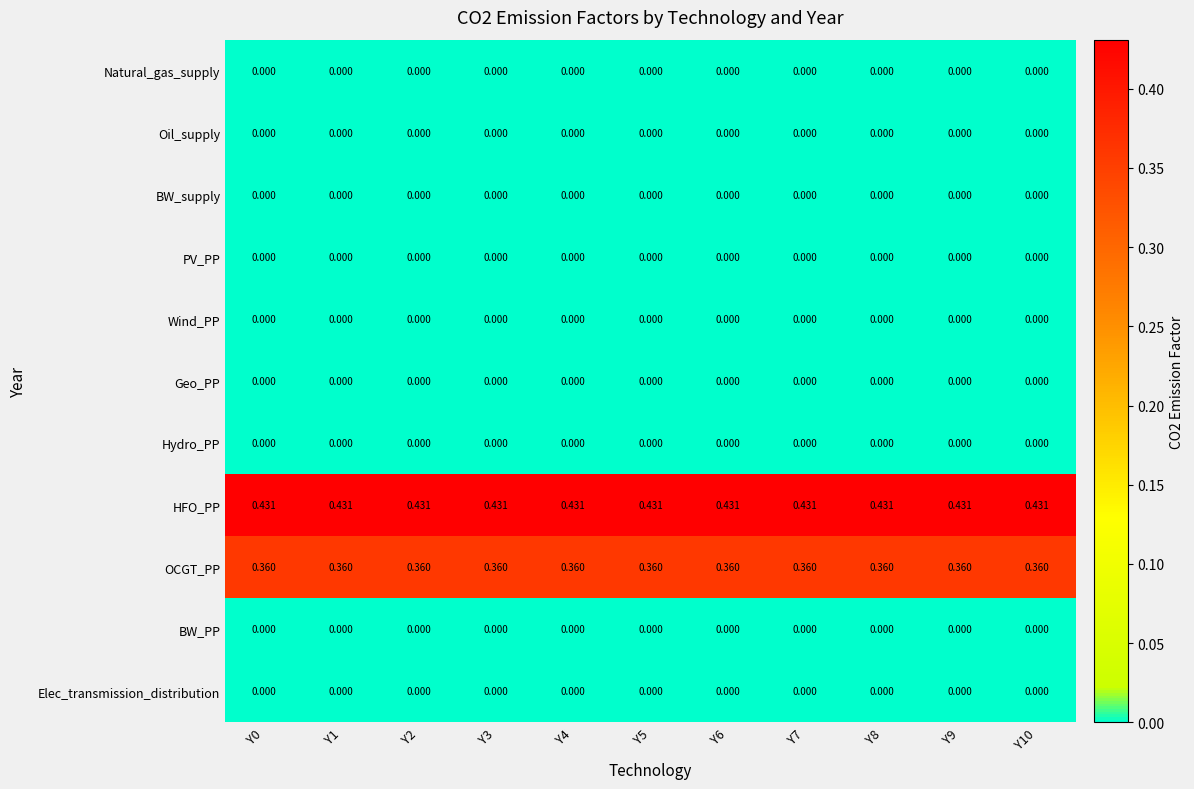

Count the number of data series in this chart.

11